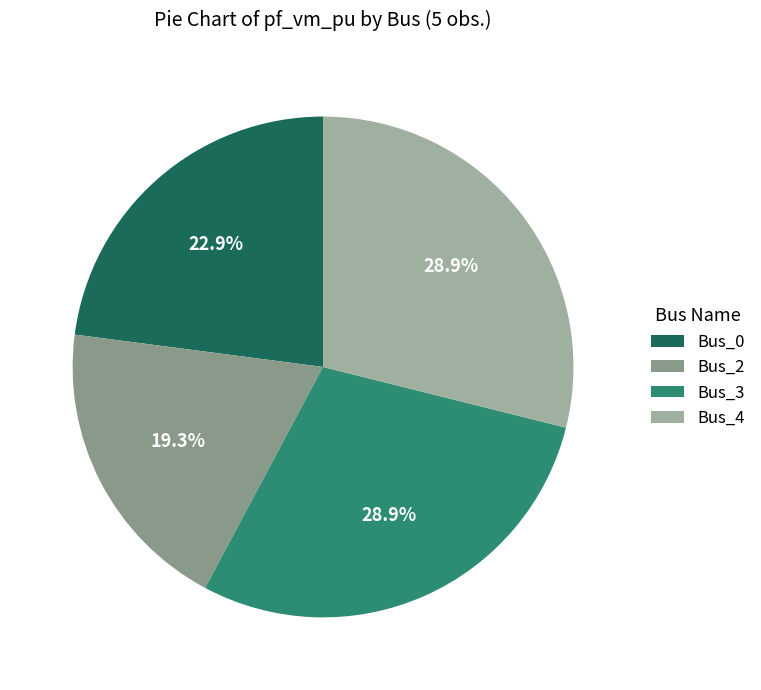

How many slices are in this pie chart?

4